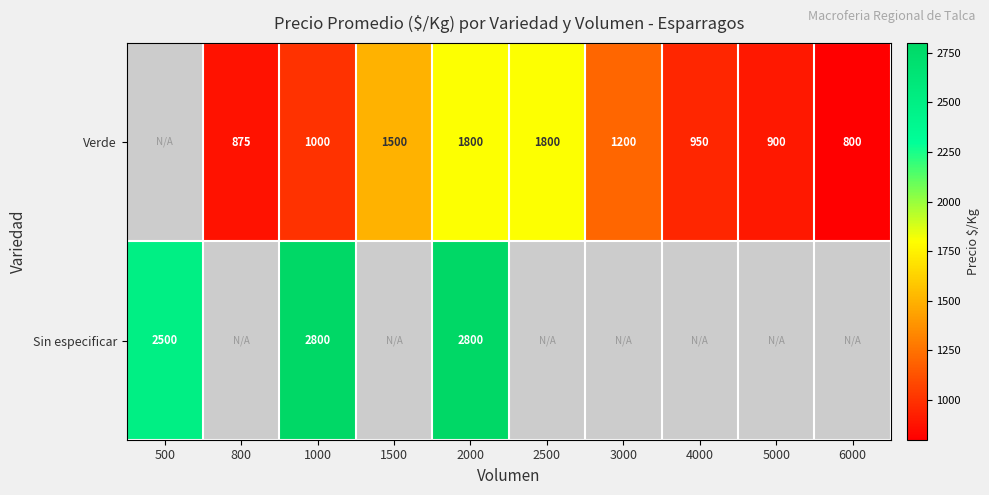

What is the difference between the highest and lowest values at 2000?

1000